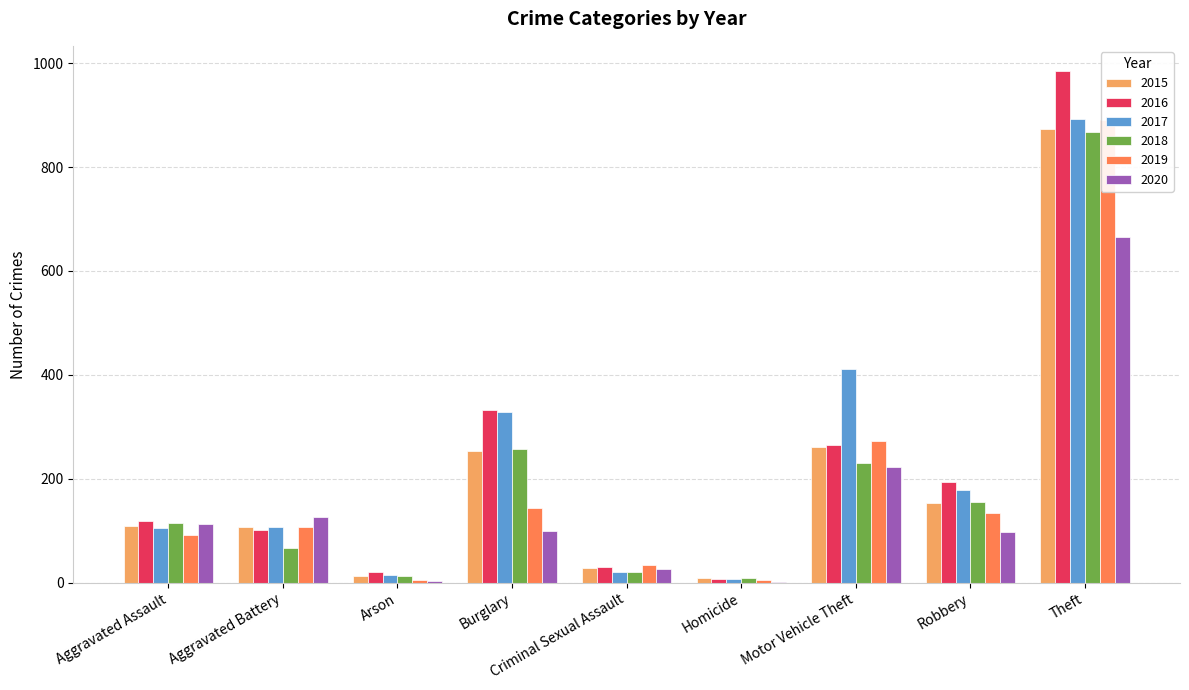

What is the sum of the 2016 values at Aggravated Battery and Theft?

1086